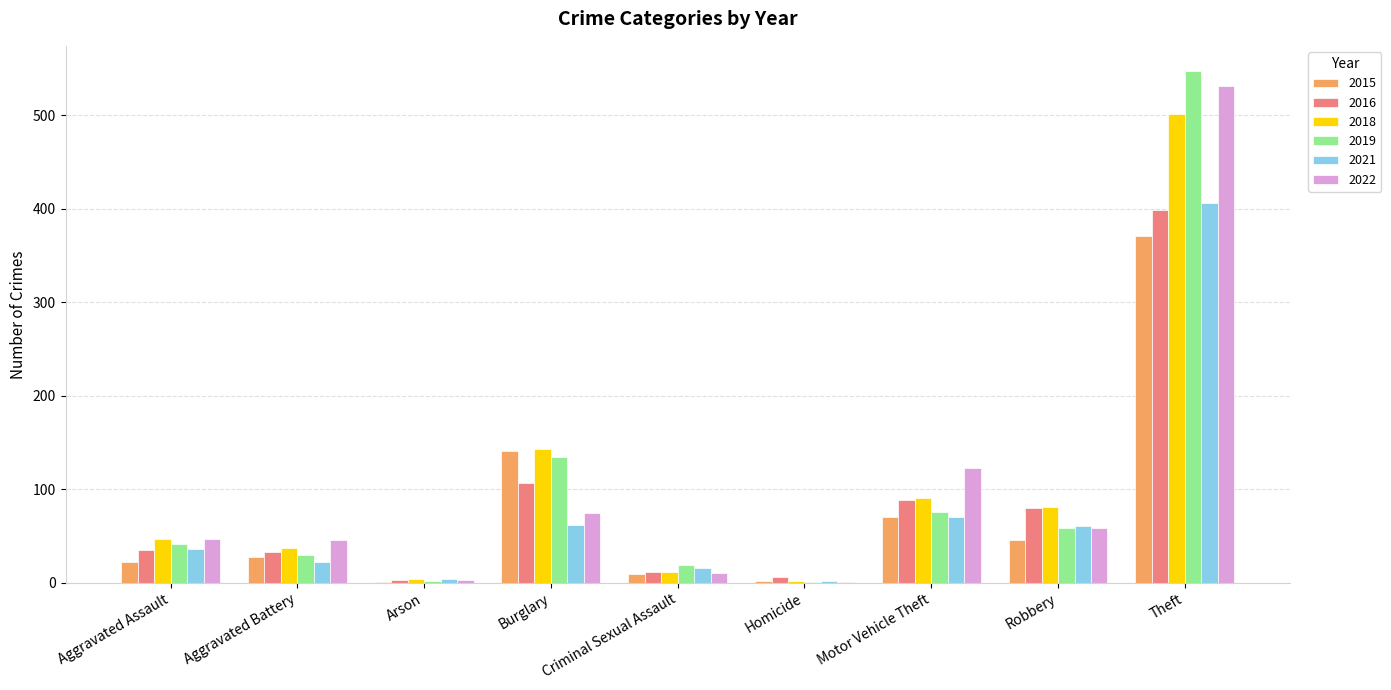

Is it true that 2015 equals 22 at Aggravated Assault?

True